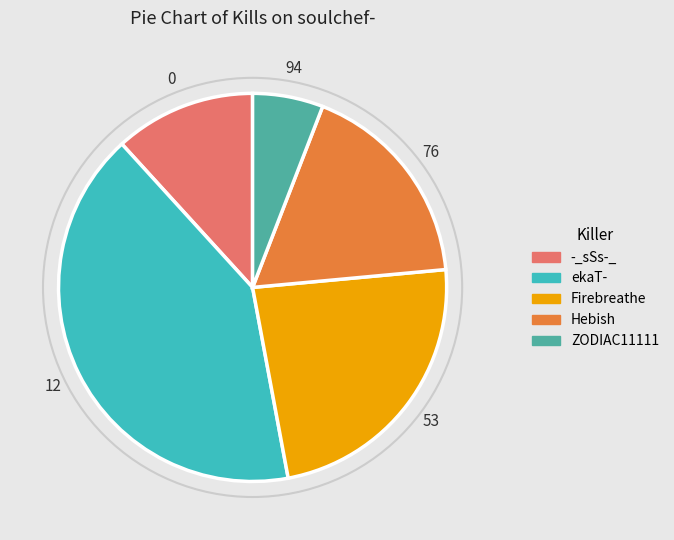

Is there any slice that represents more than half of the pie?

No